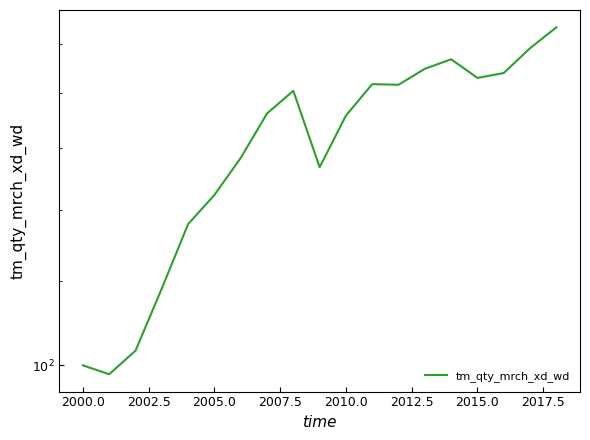

Does the chart have visible grid lines?

No